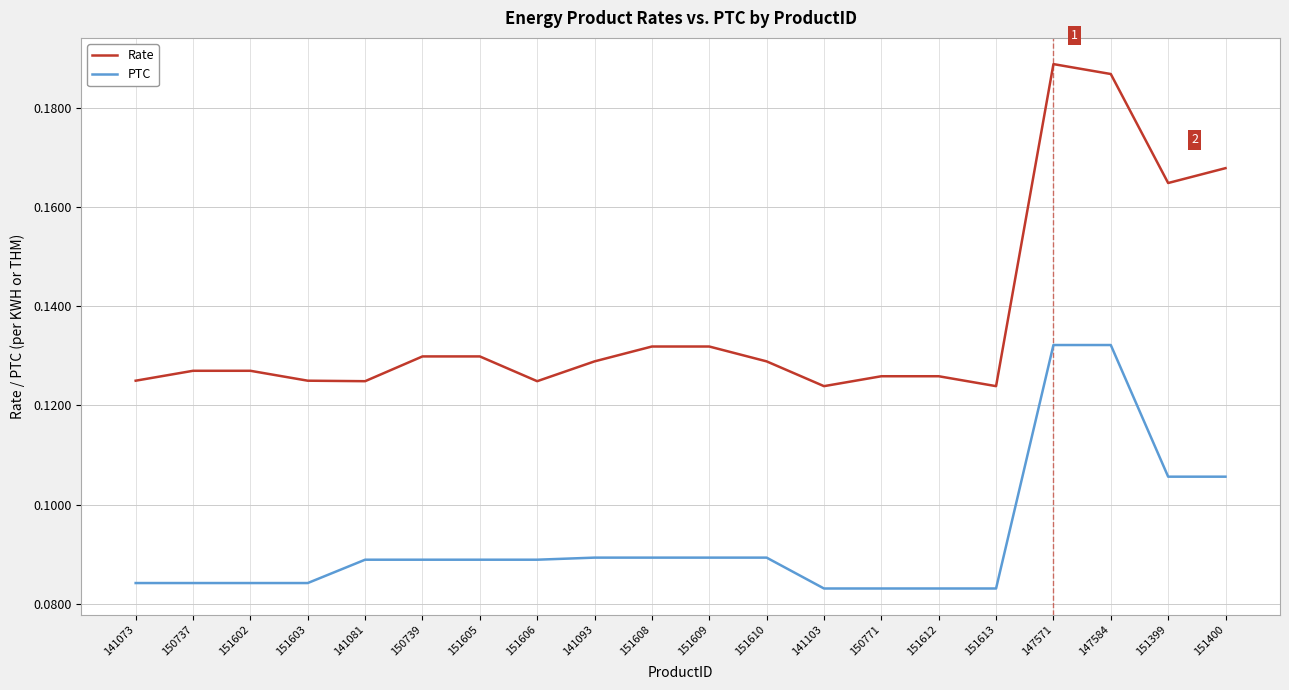

What are all the series names shown in the legend?

Rate, PTC